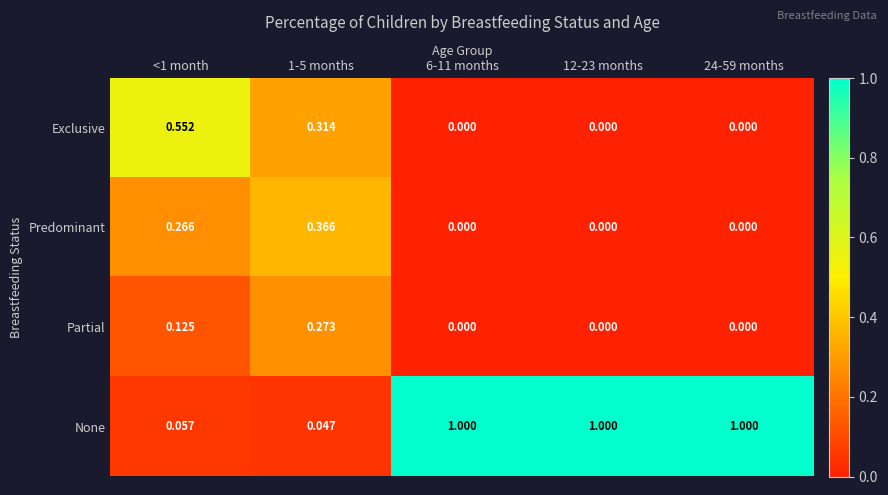

List the series in order of their peak value, highest first.

None, Exclusive, Predominant, Partial